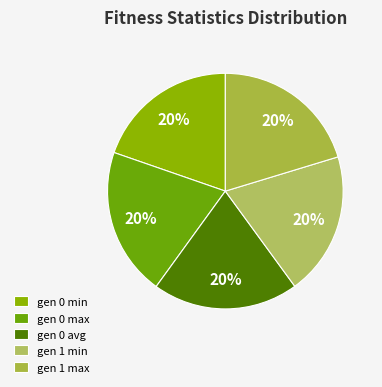

To the nearest percent, what portion does gen 0 max represent?

20%